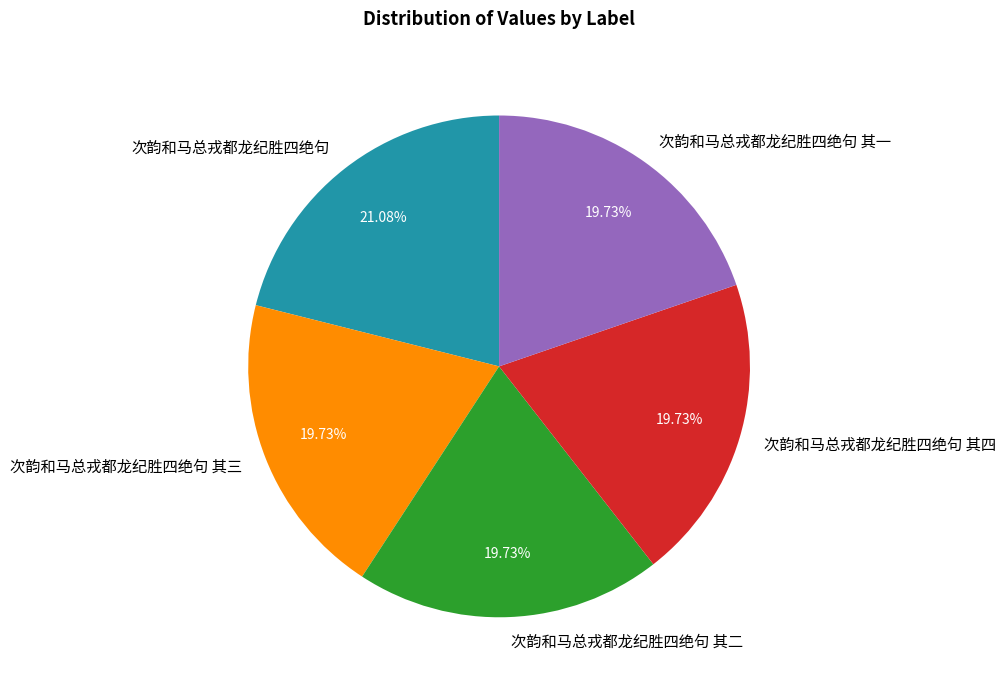

Approximately how many times larger is the value at 次韵和马总戎都龙纪胜四绝句 其四 compared to 次韵和马总戎都龙纪胜四绝句 其一?

1.0